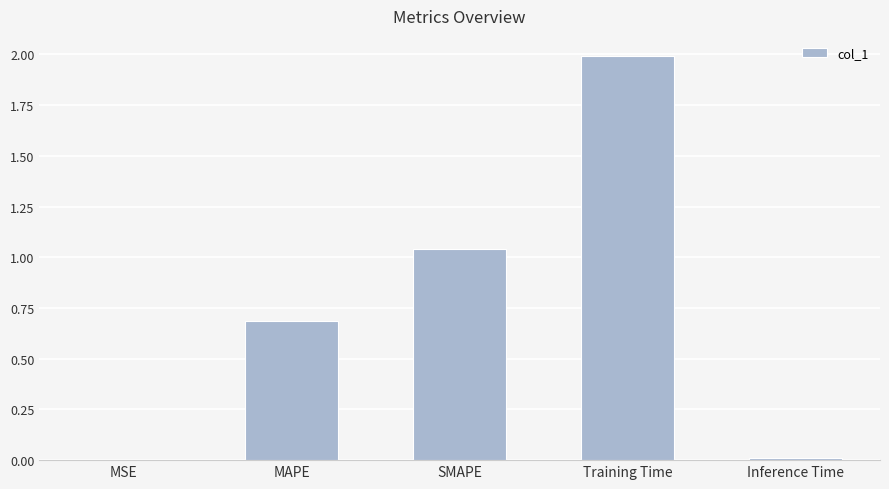

True or false: the data shows 0.0 at MSE.

True